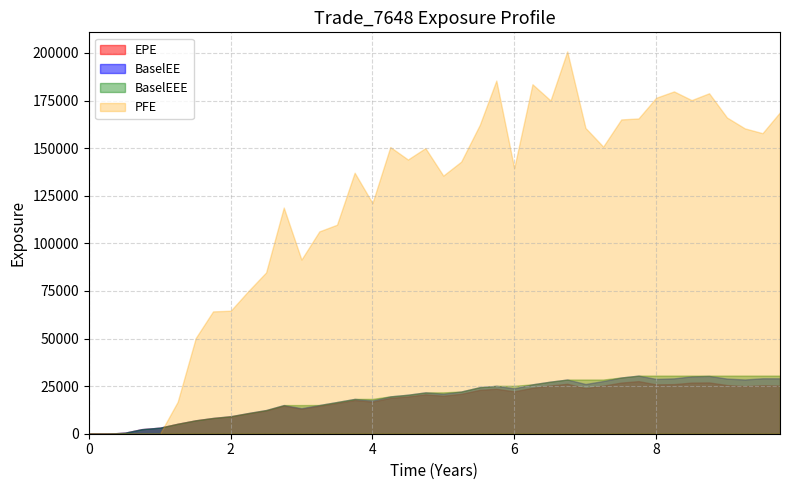

What is the difference between the maximum and second lowest values in the BaselEE series?

30511.9